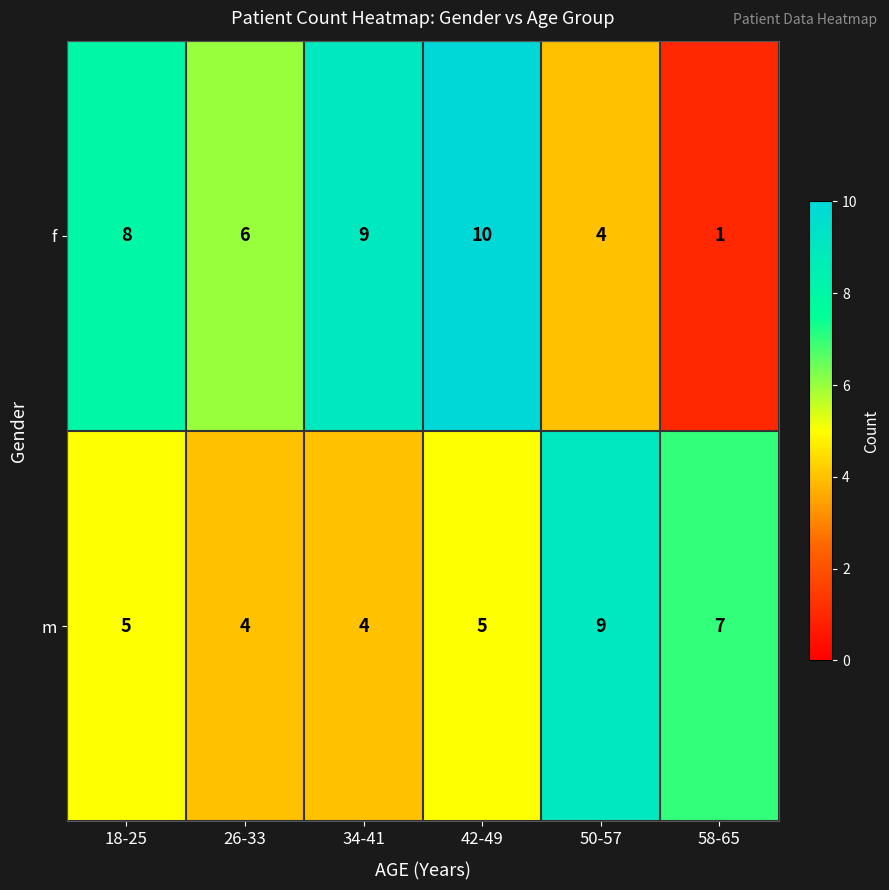

What is the difference between the maximum and minimum values in the m series?

5